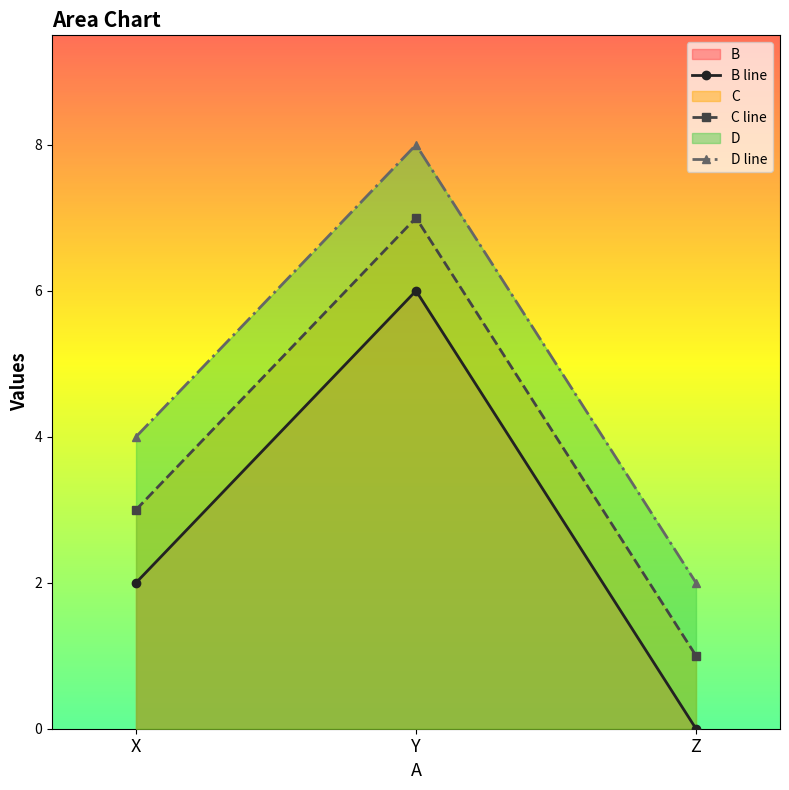

What is the spread (max minus min) of values at X?

2